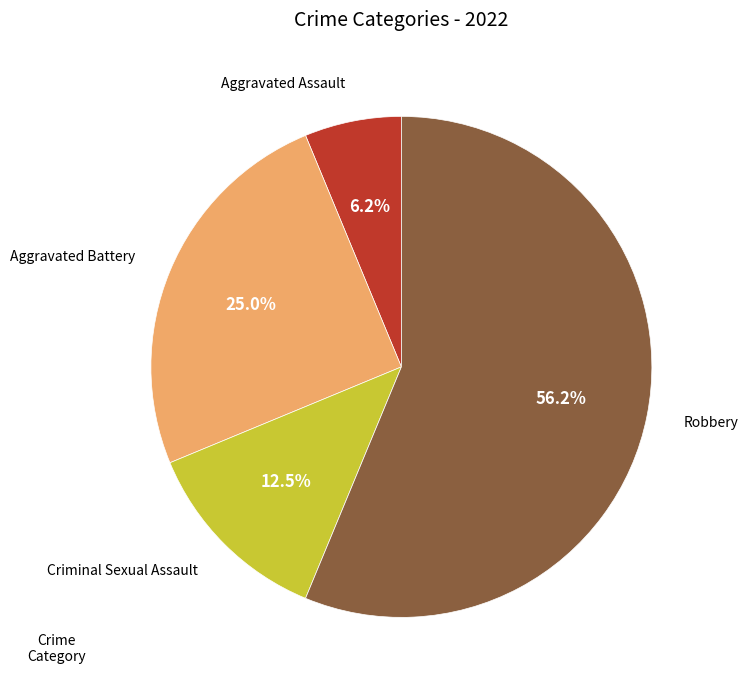

What is the total percentage of Robbery and Aggravated Assault?

62.5%